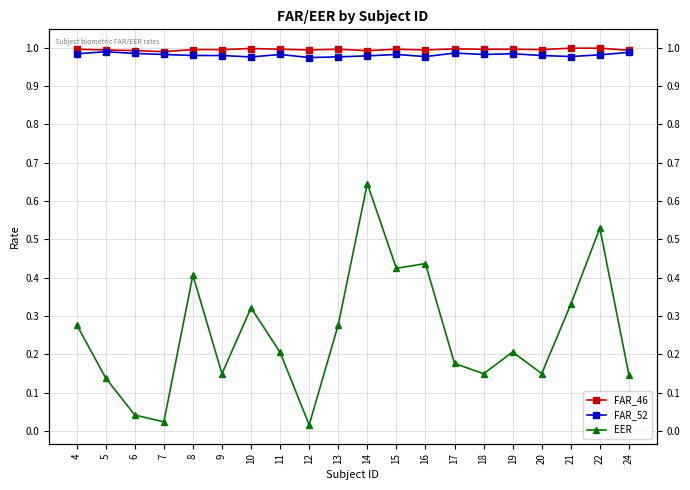

Rank the series at 10 from highest to lowest value.

FAR_46, FAR_52, EER